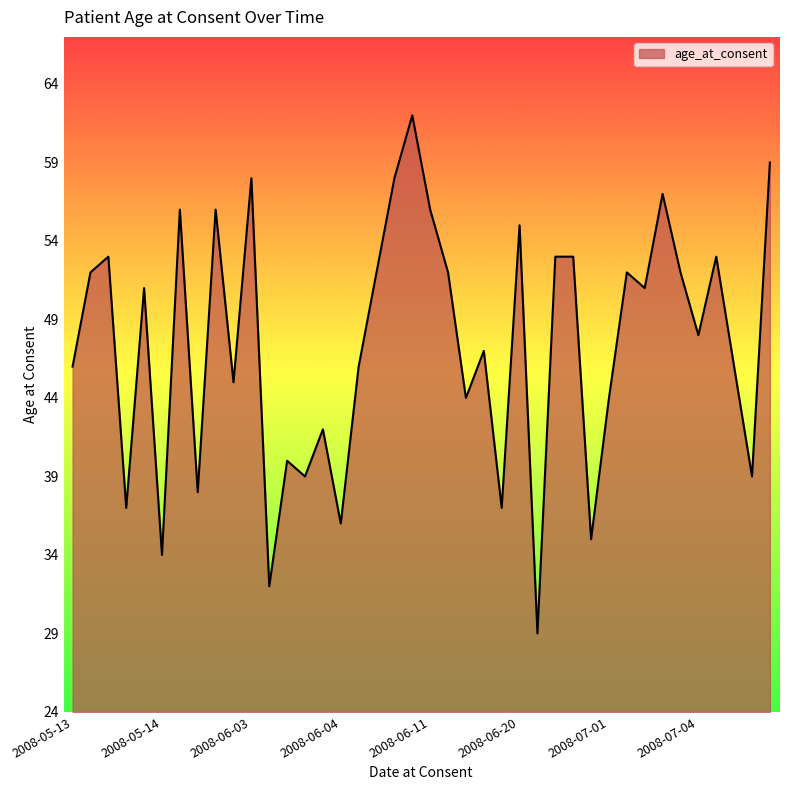

What is the minimum value shown in the chart?

29